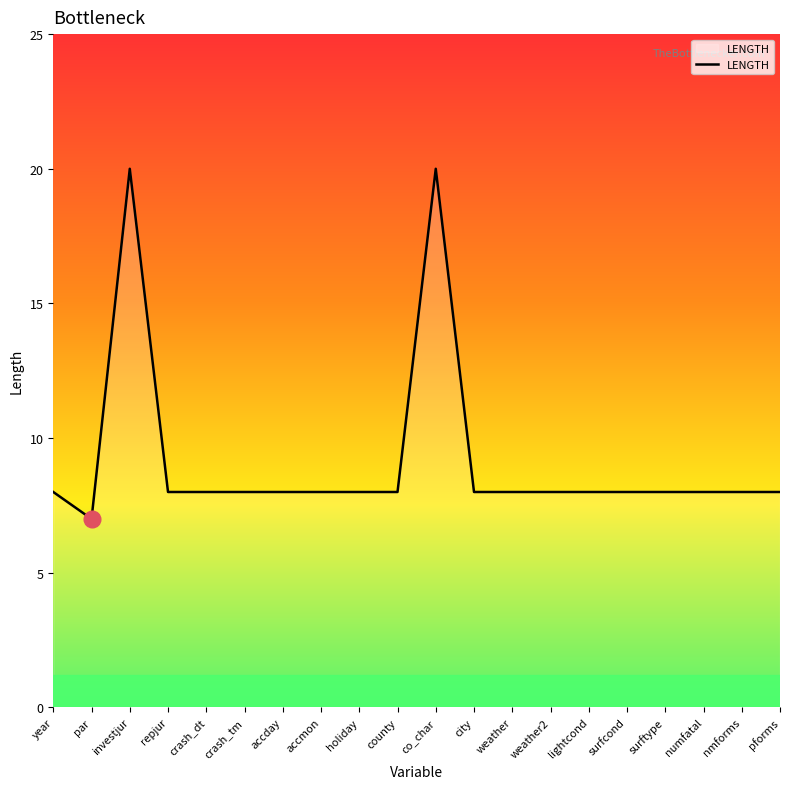

What is the difference between the maximum and minimum values?

13